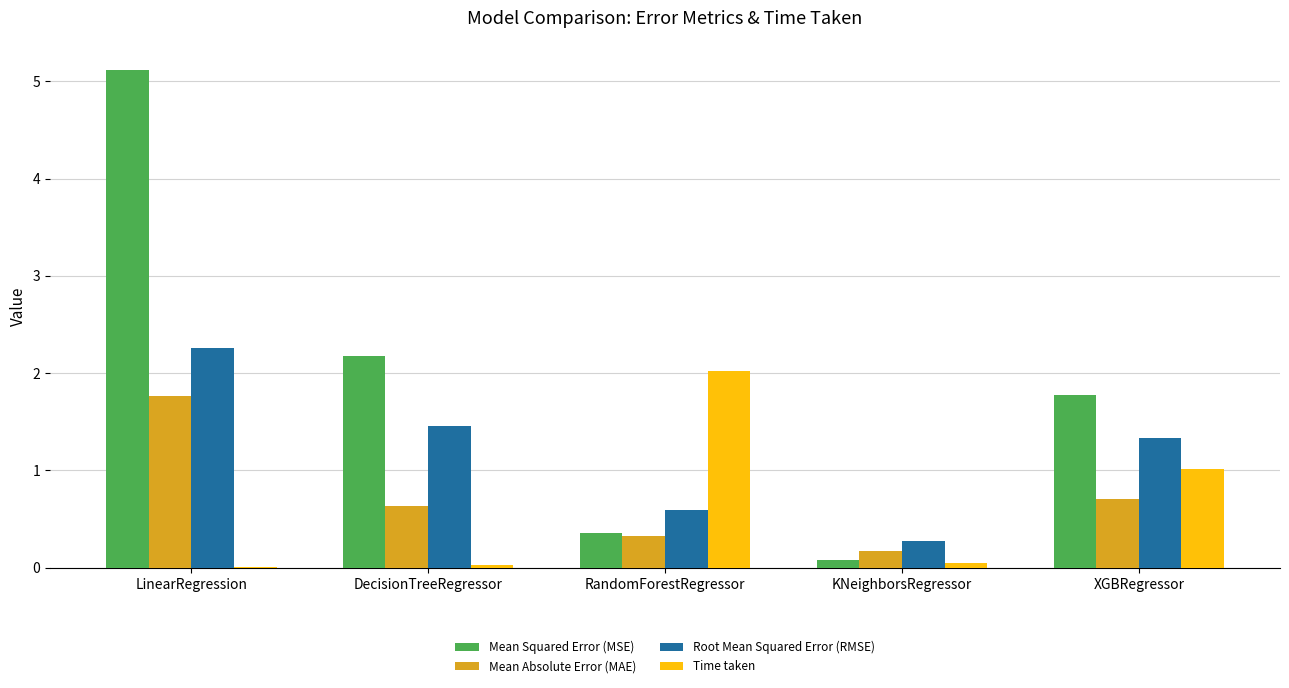

Are the bars grouped side by side (vs. stacked)?

Yes